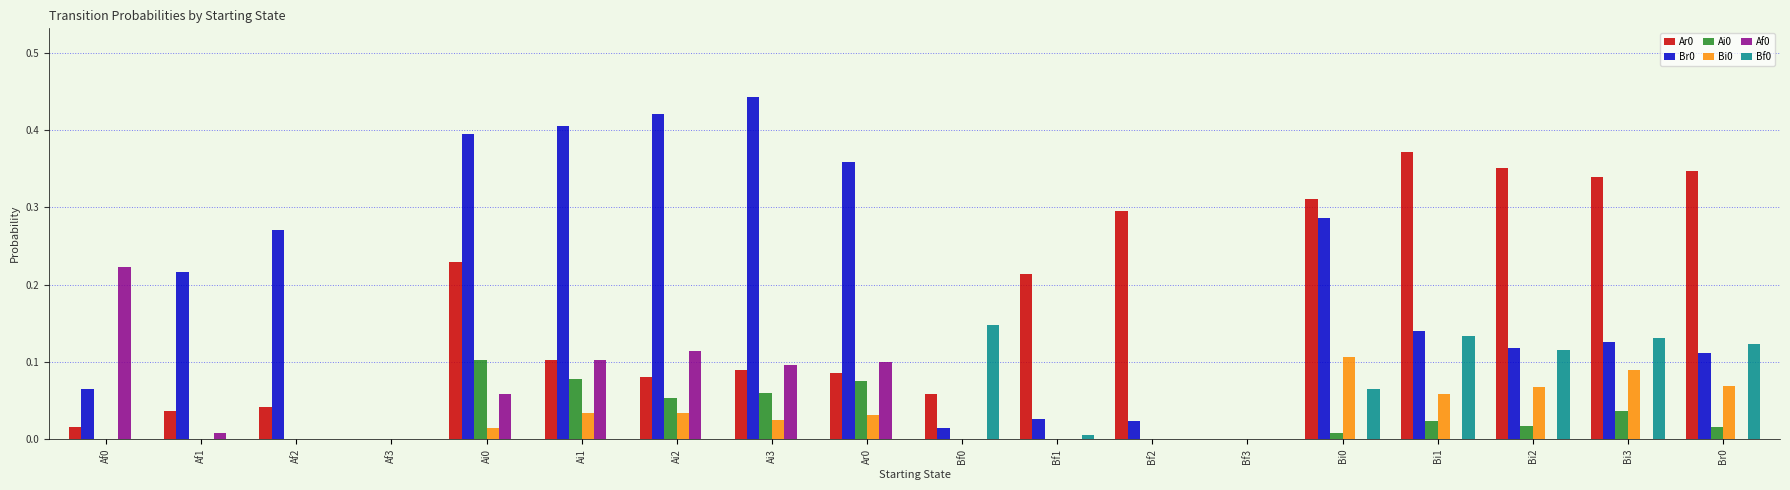

True or false: Bf0 has a value of 0.0 at Bf3.

True